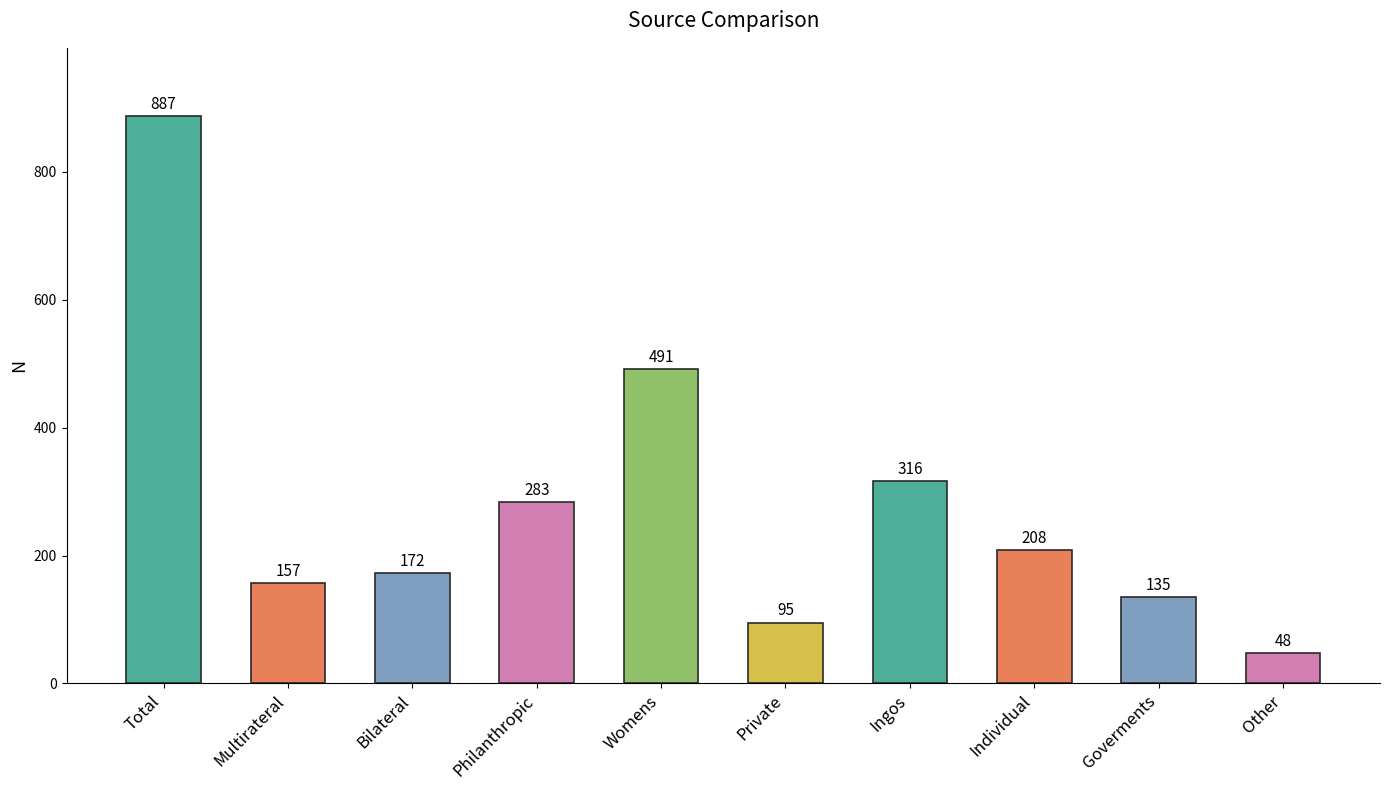

Is it true that the value at Multirateral is 233?

False